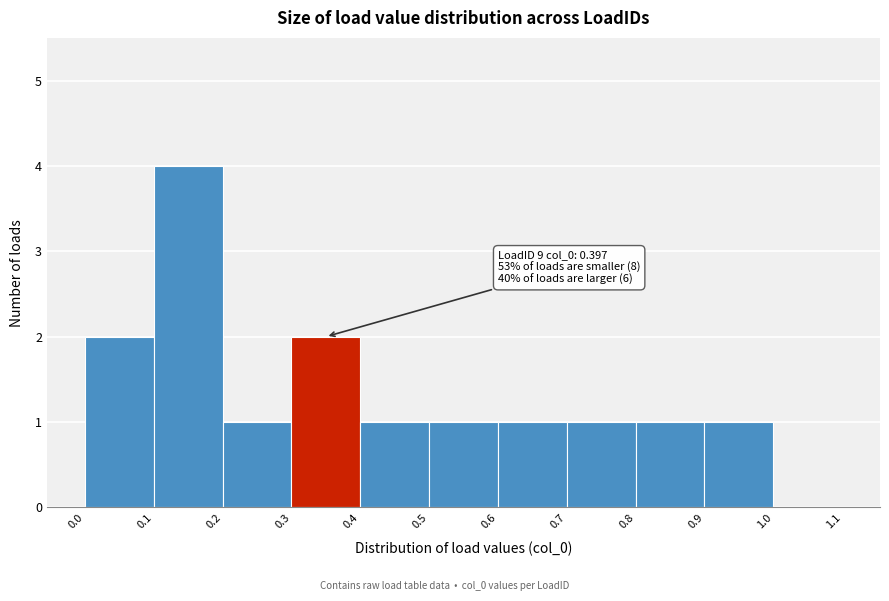

Over which range of the x-axis is the bar tallest?

0.1 to 0.2